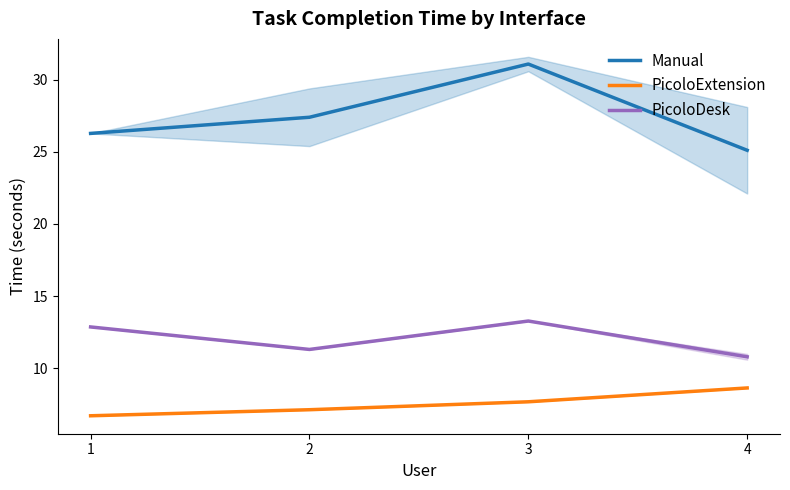

Reading left to right, list all the values displayed in this chart.

Manual: 1=26.3	2=27.4	3=31.1	4=25.1
PicoloExtension: 1=6.7	2=7.1	3=7.7	4=8.6
PicoloDesk: 1=12.9	2=11.3	3=13.3	4=10.8